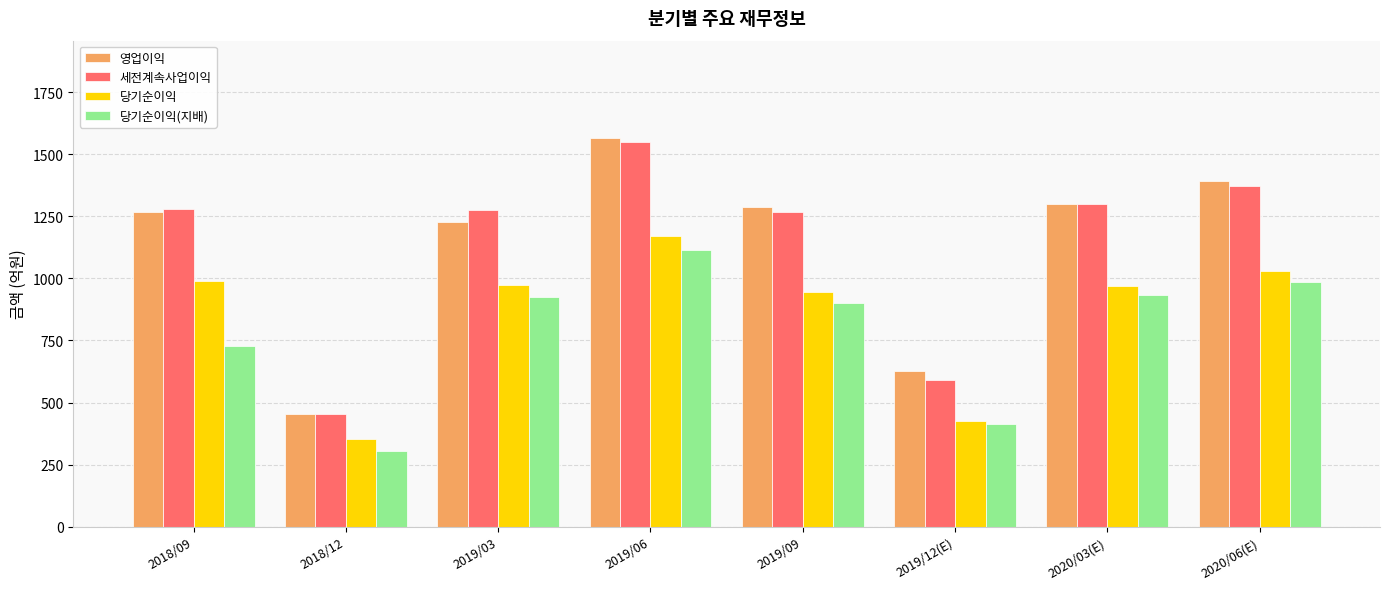

What are all the series names shown in the legend?

영업이익, 세전계속사업이익, 당기순이익, 당기순이익(지배)